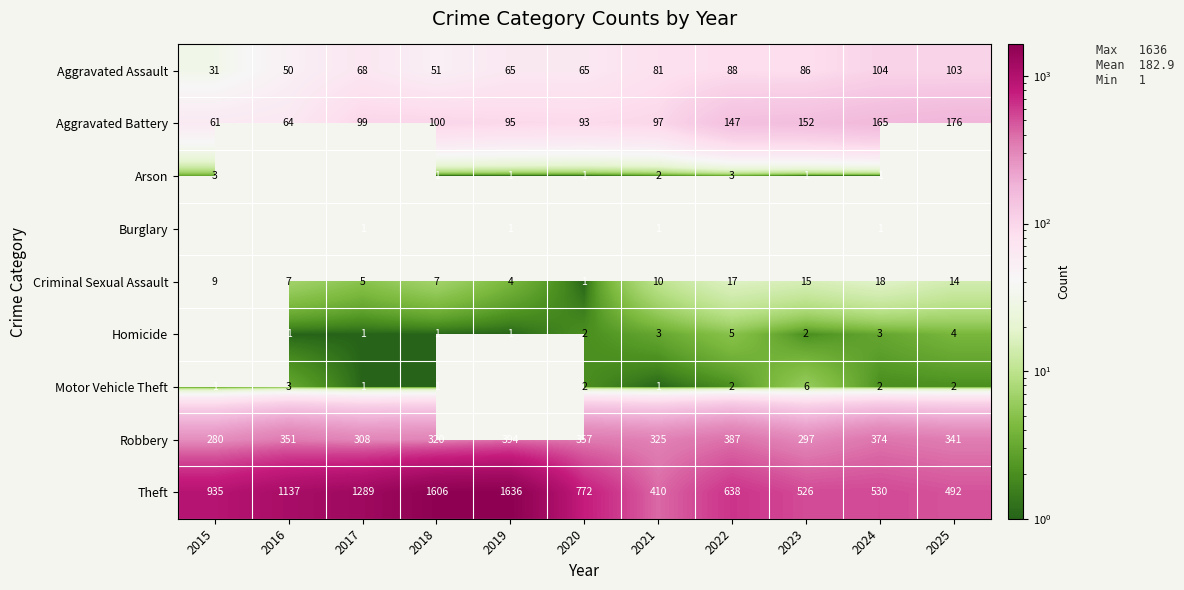

Rank the categories by Aggravated Battery value from highest to lowest.

2025, 2024, 2023, 2022, 2018, 2017, 2021, 2019, 2020, 2016, 2015